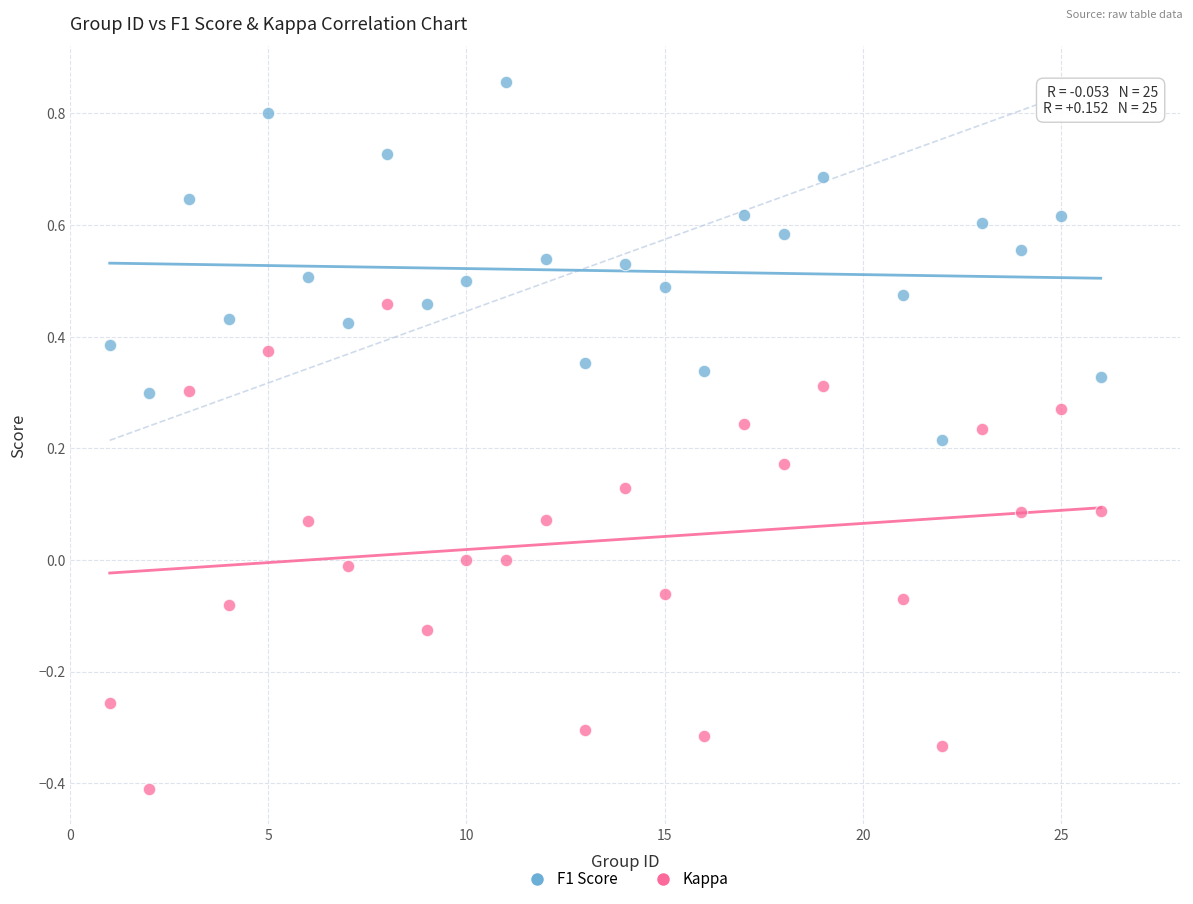

Which series has the largest Y range (max minus min)?

Kappa